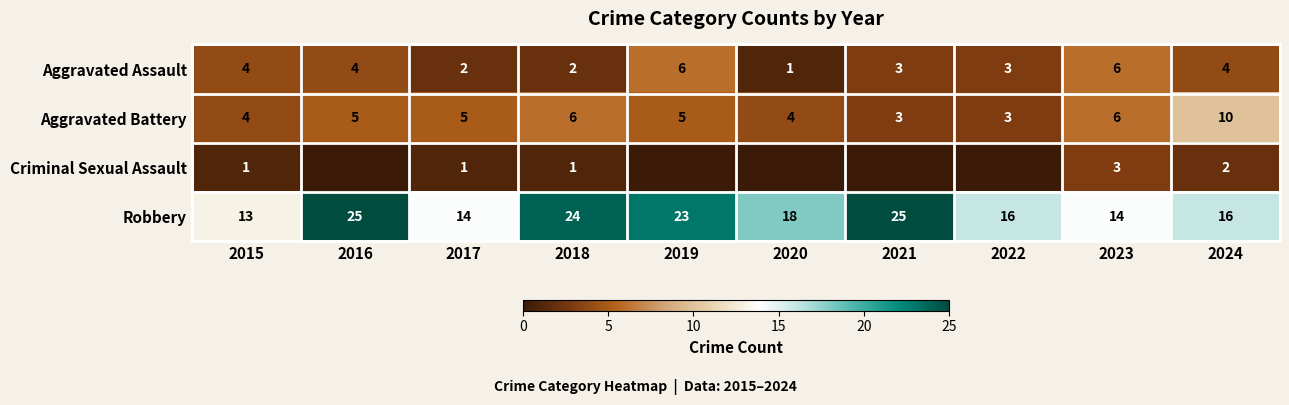

At which category is the sum across all series the highest?

2016